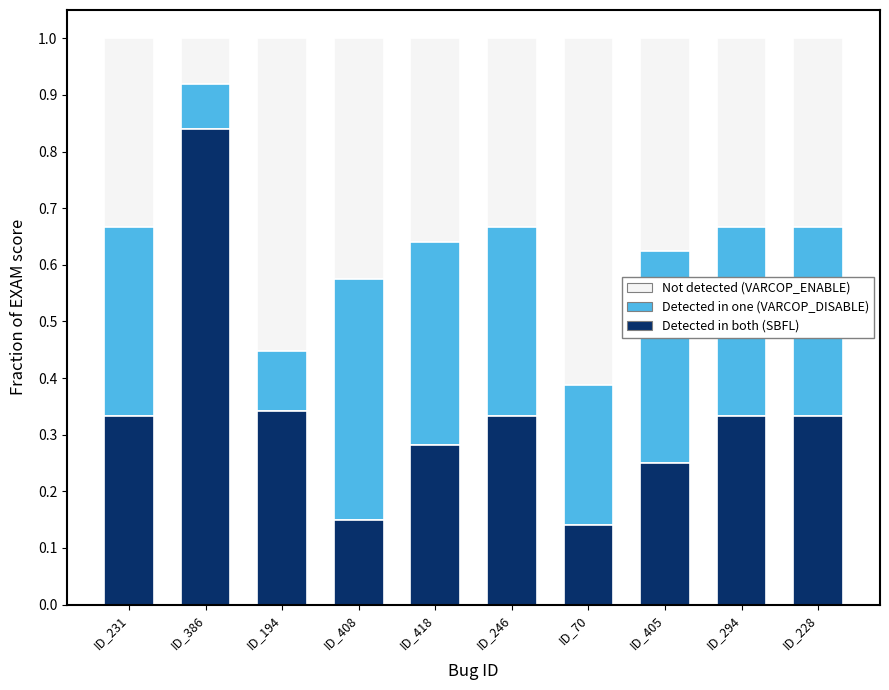

What is the total value across all series at ID_294?

1.0